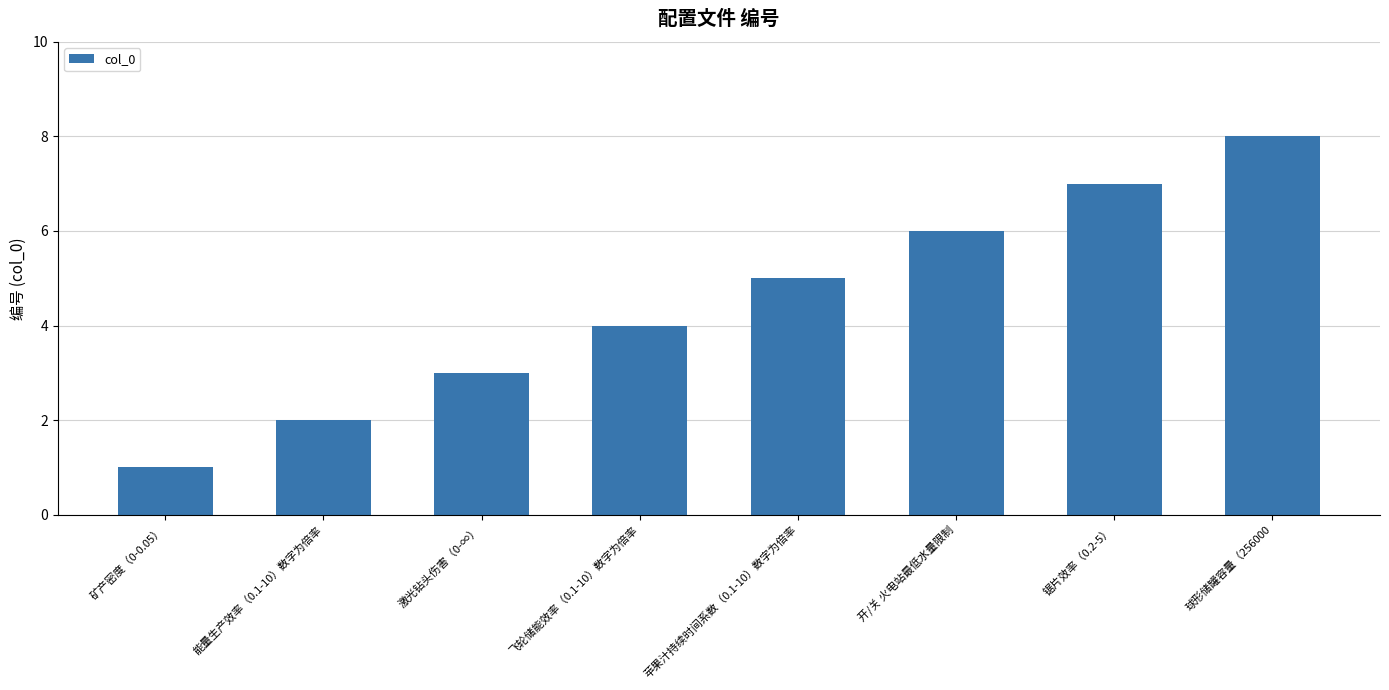

What is the difference between the second highest and second lowest values?

5